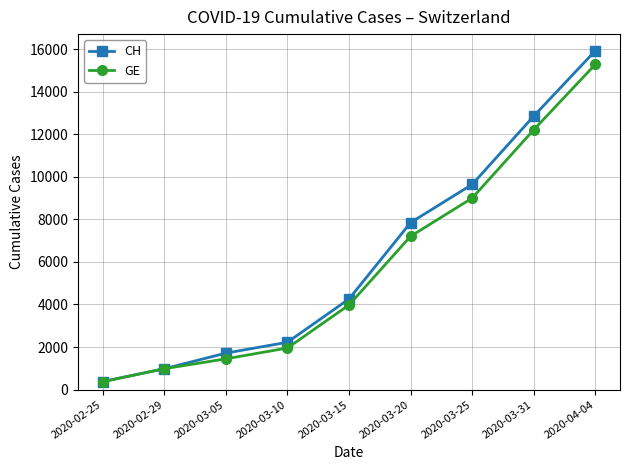

Does the chart have visible grid lines?

Yes